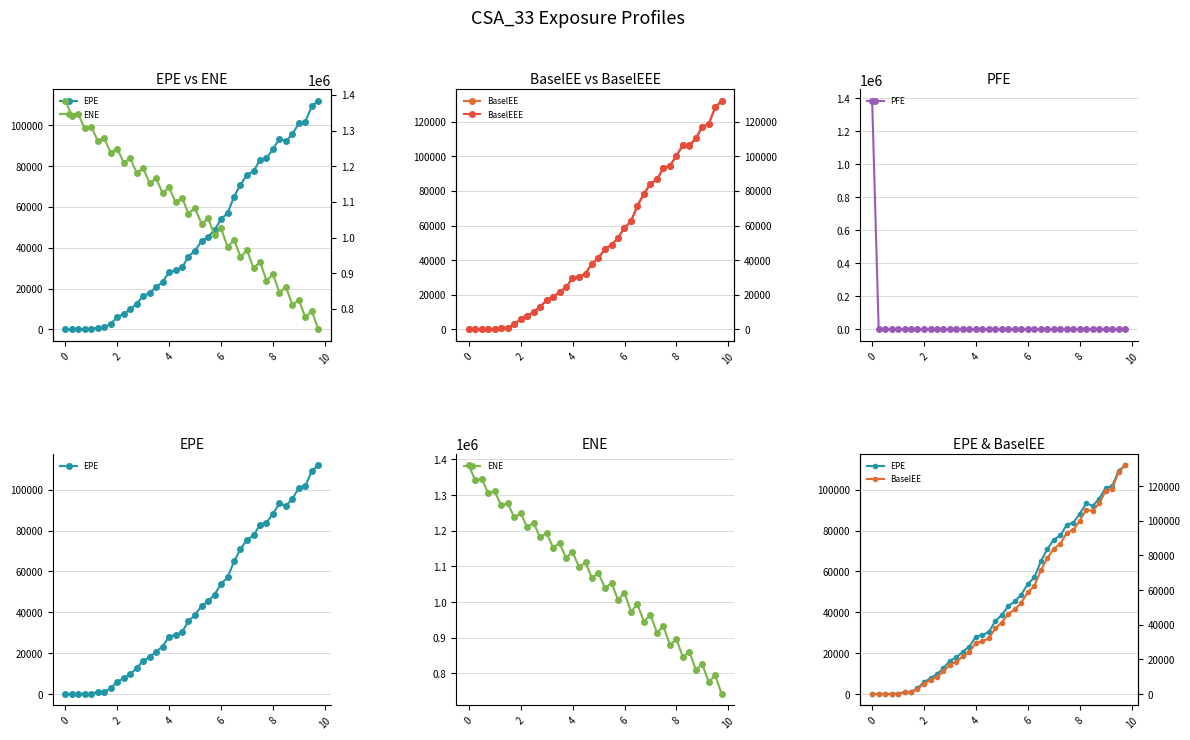

What is the maximum value for PFE?

1383120